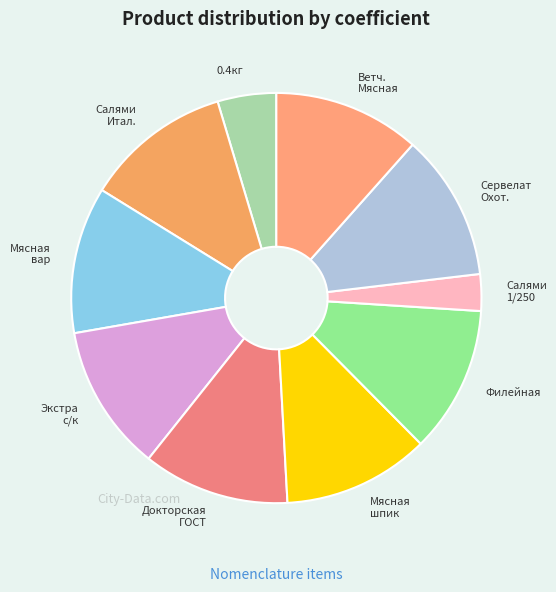

Is it true that Сервелат Охот. is 3% of the pie?

False